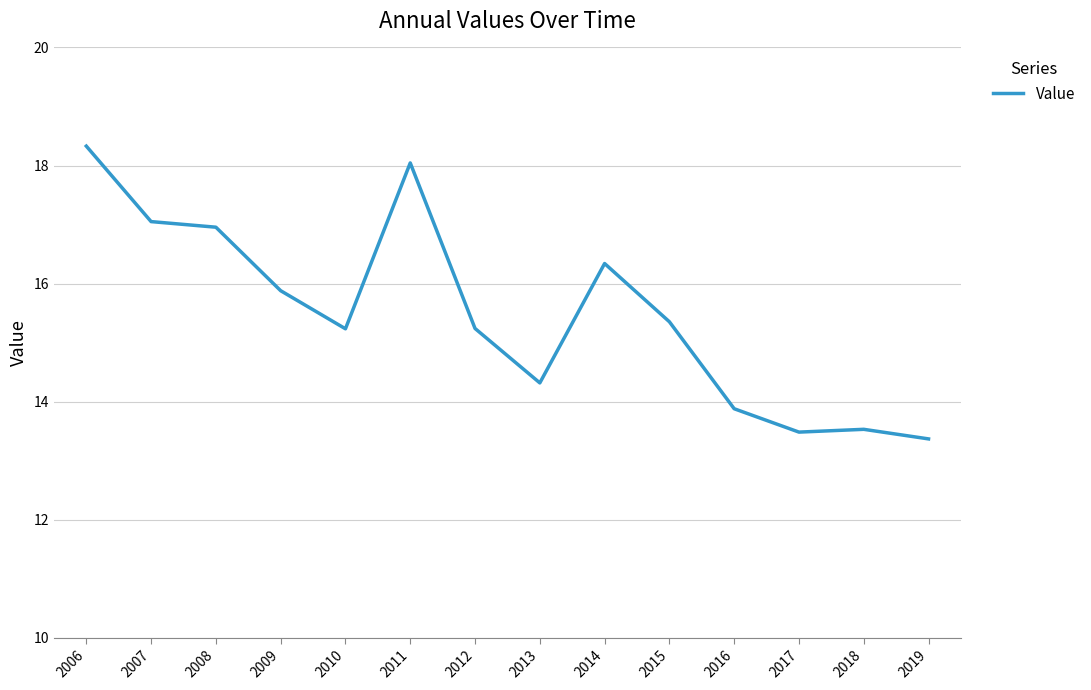

What is the smallest value displayed?

13.4